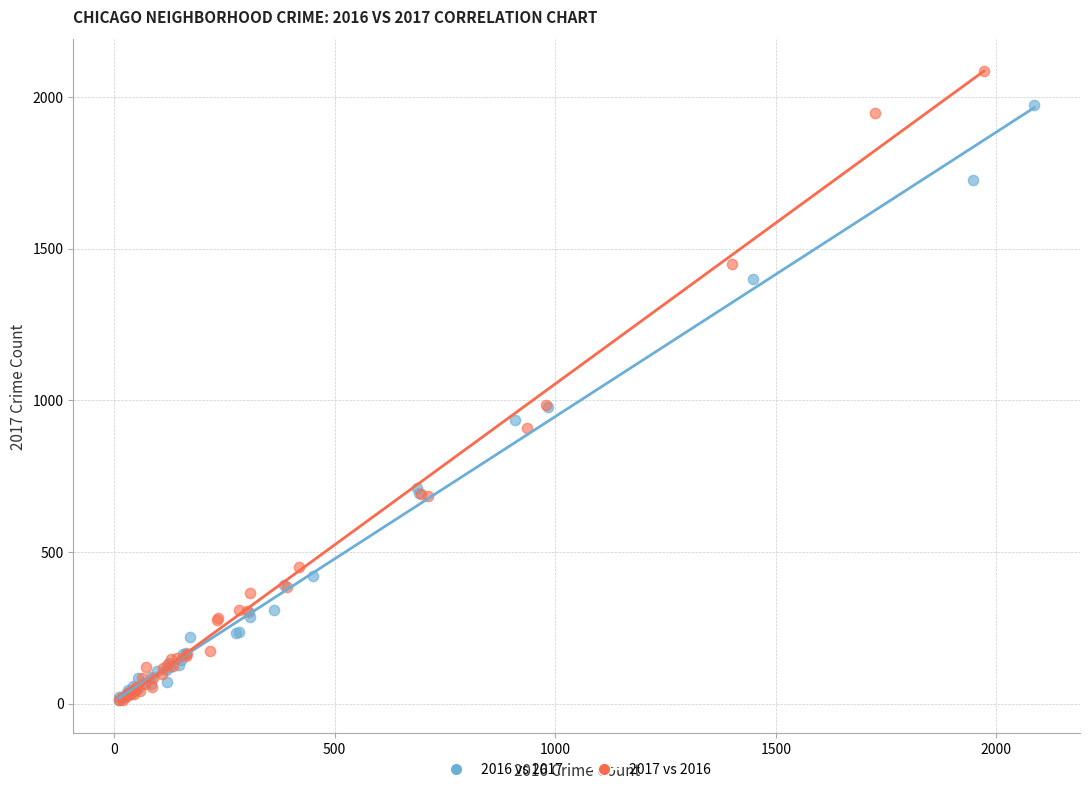

Which series reaches the maximum Y coordinate?

2017 vs 2016